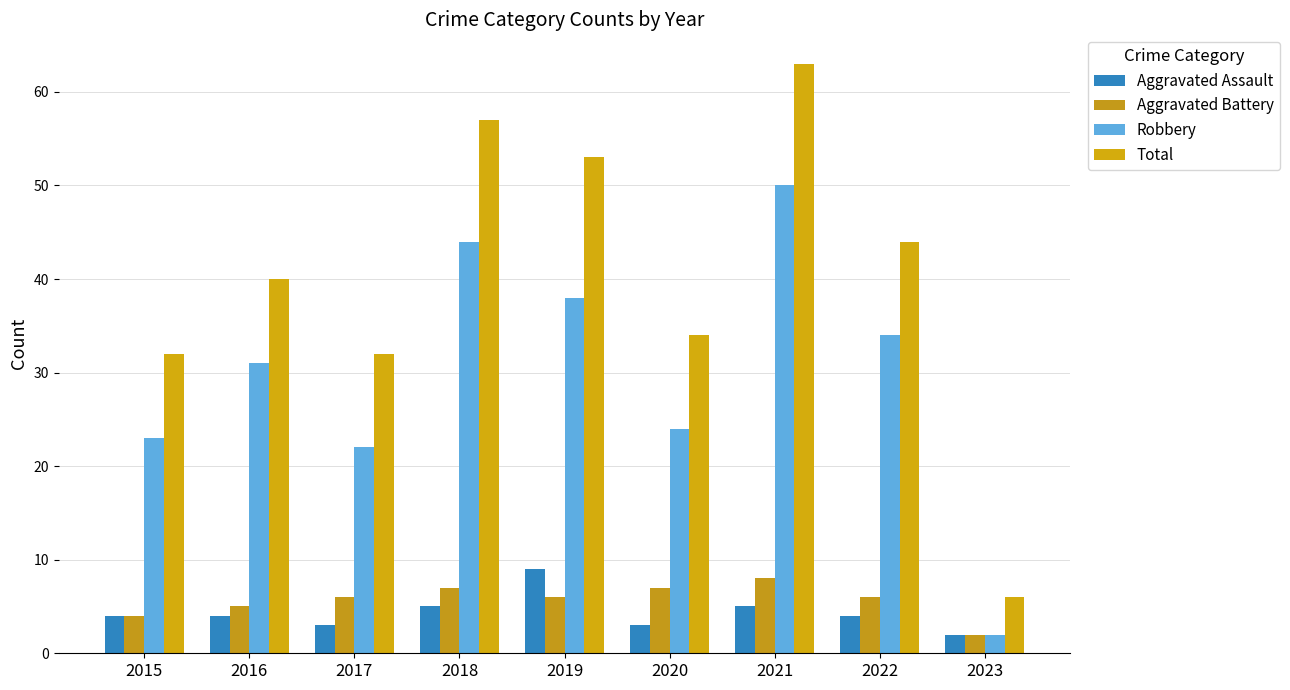

What is the difference between the second highest and second lowest values in the Aggravated Battery series?

3